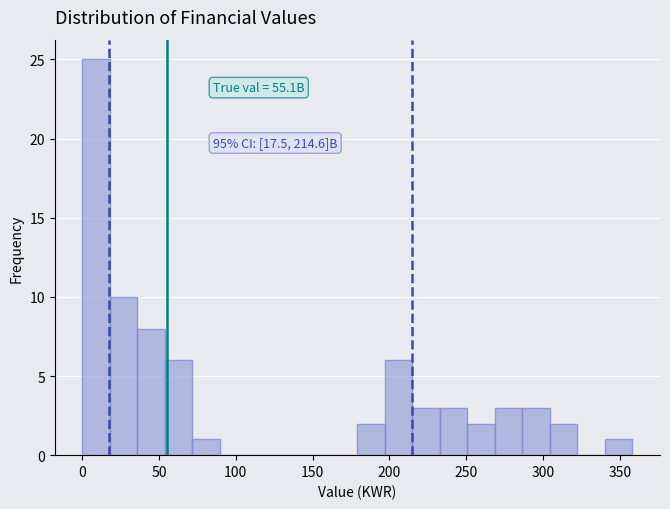

Read against the x-axis, roughly where is the centre of the tallest bar?

10